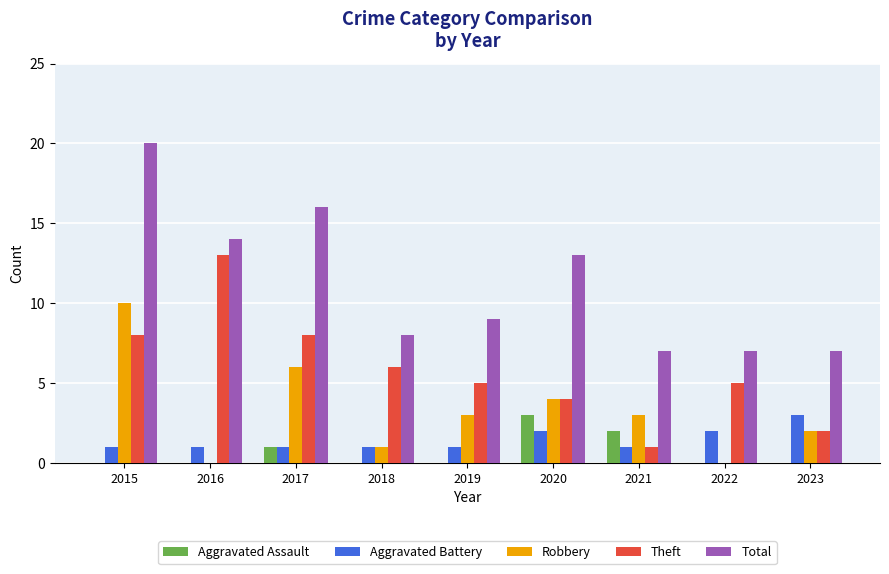

The value of Aggravated Battery at 2021 is 1. True or false?

True